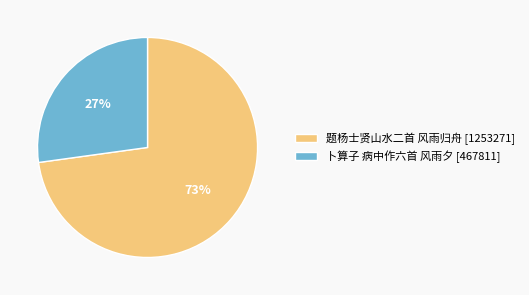

How many segments does this pie chart have?

2